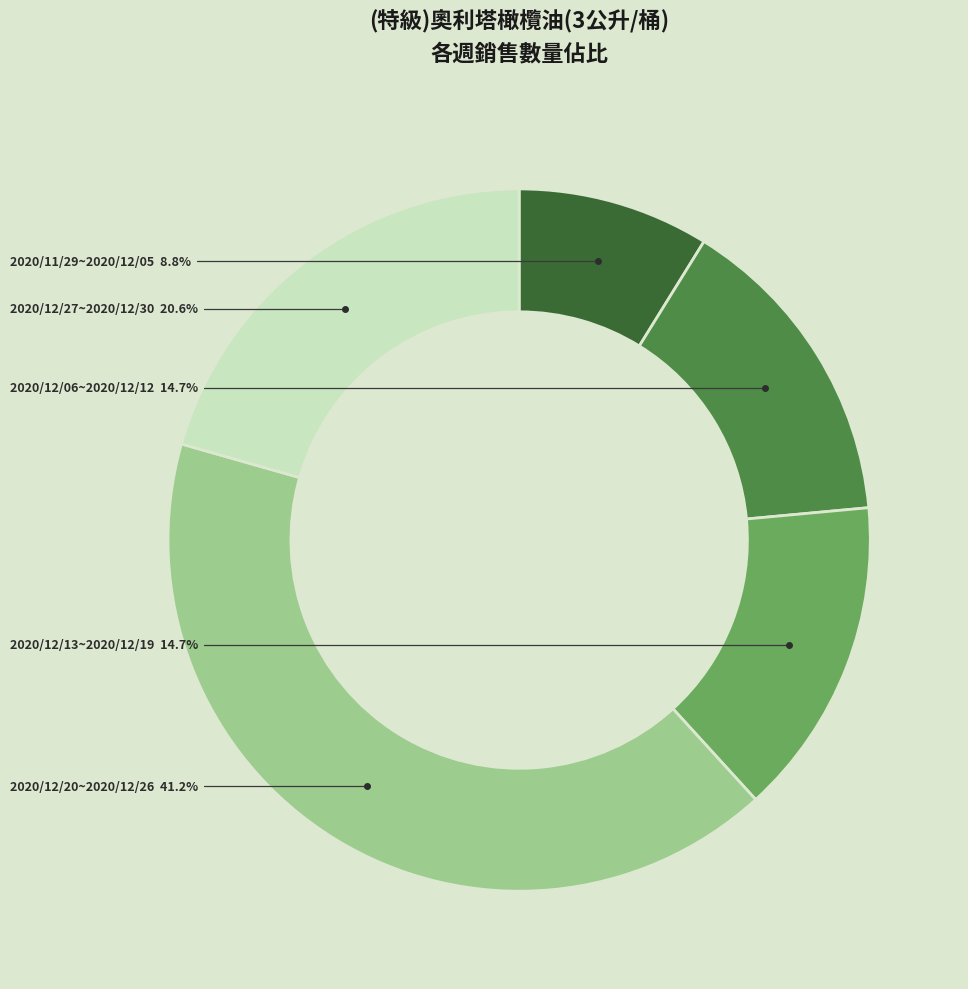

To the nearest percent, what is the average slice percentage?

20%